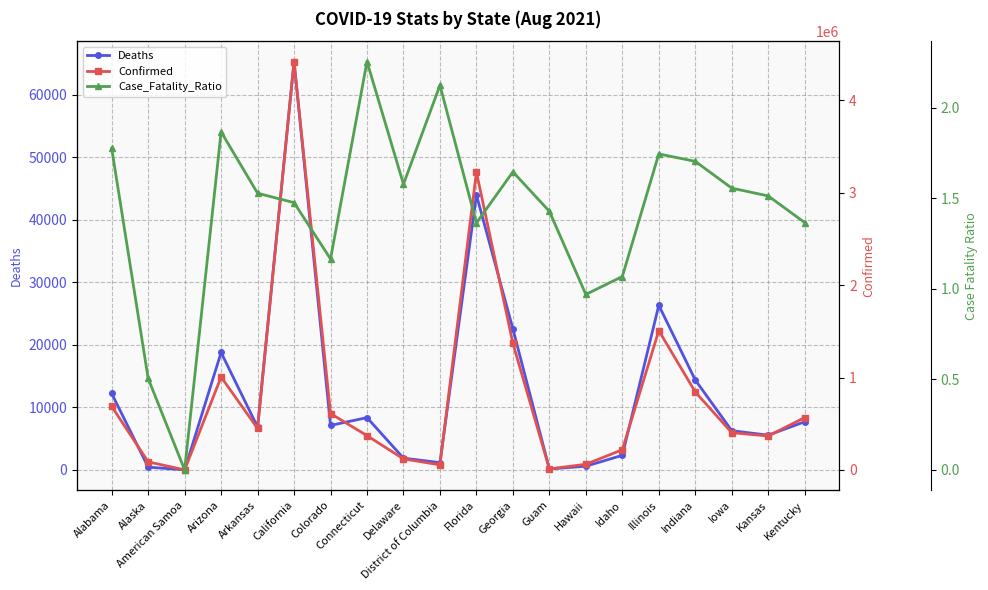

Reading left to right, list all the values displayed in this chart.

Deaths: Alabama=12219.0	Alaska=438.0	American Samoa=0.0	Arizona=18779.0	Arkansas=6854.0	California=65313.0	Colorado=7111.0	Connecticut=8358.0	Delaware=1877.0	District of Columbia=1159.0	Florida=43979.0	Georgia=22553.0	Guam=145.0	Hawaii=587.0	Idaho=2327.0	Illinois=26322.0	Indiana=14373.0	Iowa=6268.0	Kansas=5550.0	Kentucky=7698.0
Confirmed: Alabama=688018.0	Alaska=86753.0	American Samoa=0.0	Arizona=1005764.0	Arkansas=448596.0	California=4421101.0	Colorado=610127.0	Connecticut=370708.0	Delaware=118926.0	District of Columbia=54556.0	Florida=3223249.0	Georgia=1369926.0	Guam=10155.0	Hawaii=60551.0	Idaho=217887.0	Illinois=1508005.0	Indiana=843700.0	Iowa=402725.0	Kansas=366746.0	Kentucky=566667.0
Case_Fatality_Ratio: Alabama=1.8	Alaska=0.5	American Samoa=0.0	Arizona=1.9	Arkansas=1.5	California=1.5	Colorado=1.2	Connecticut=2.3	Delaware=1.6	District of Columbia=2.1	Florida=1.4	Georgia=1.6	Guam=1.4	Hawaii=1.0	Idaho=1.1	Illinois=1.7	Indiana=1.7	Iowa=1.6	Kansas=1.5	Kentucky=1.4